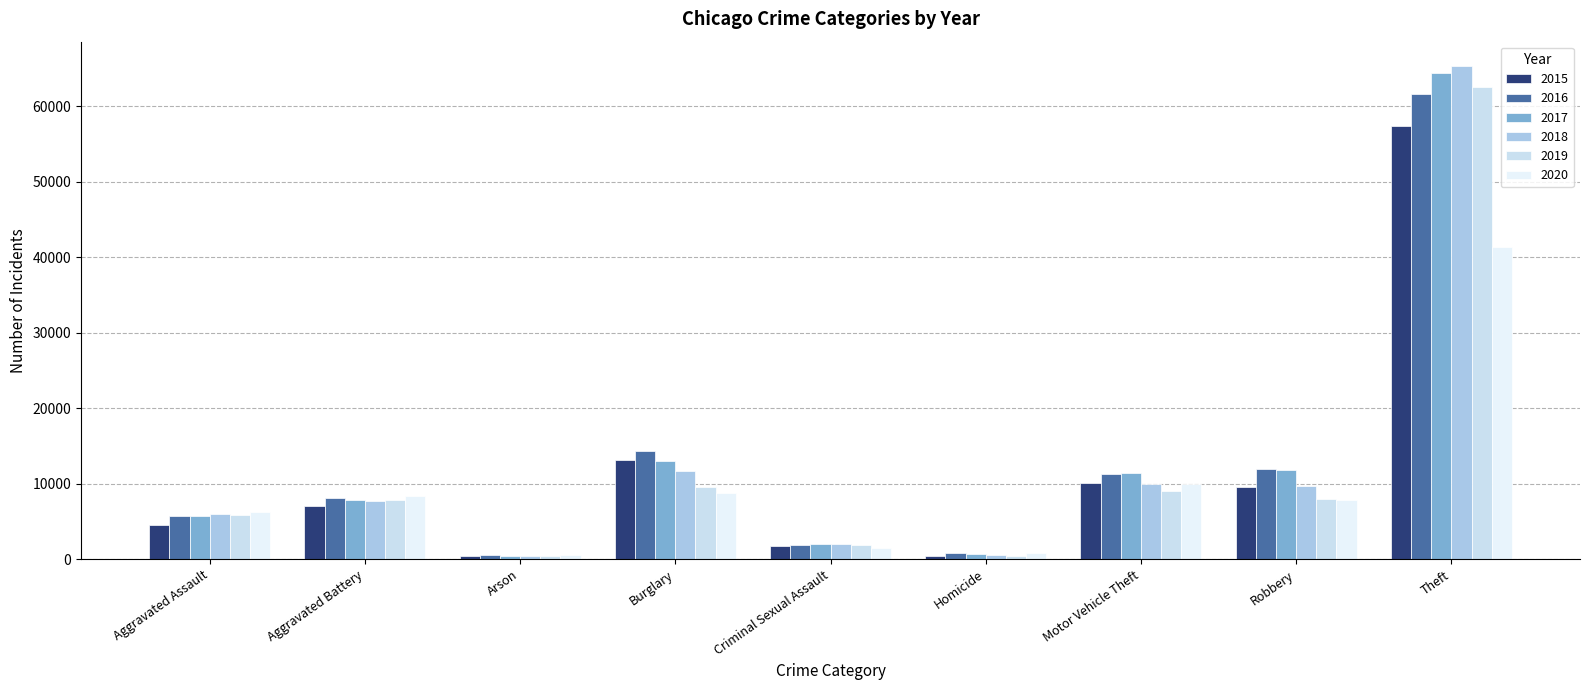

At which label is 2019 closest to 31437?

Burglary